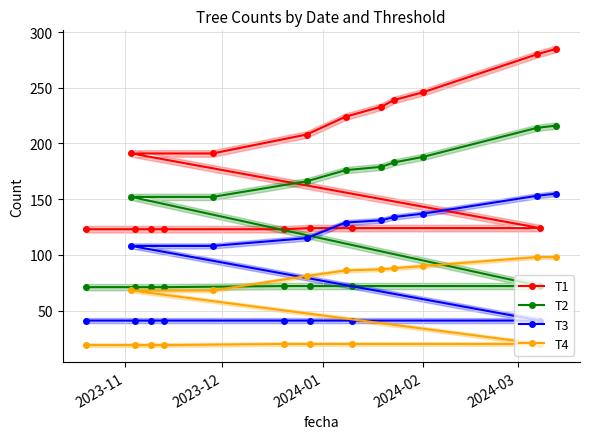

Does the chart display data point markers on the line(s)?

Yes